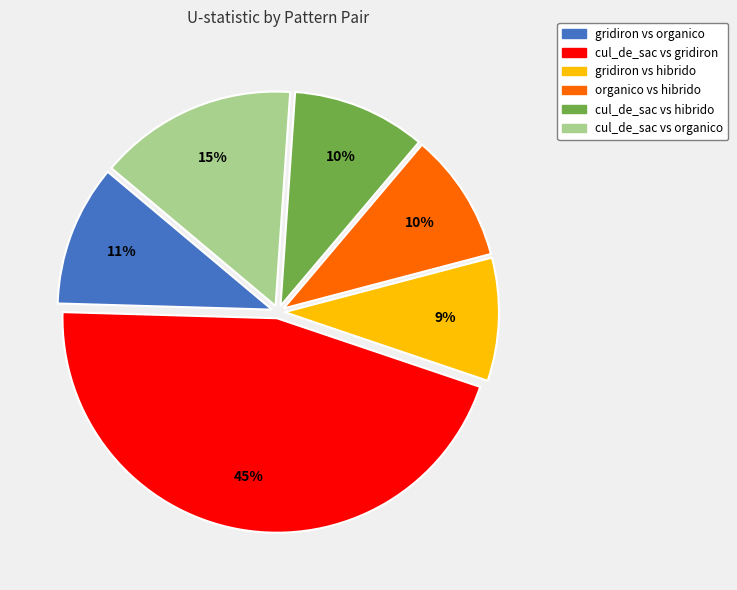

To the nearest percent, what is the difference between the largest and smallest slice percentages?

36%